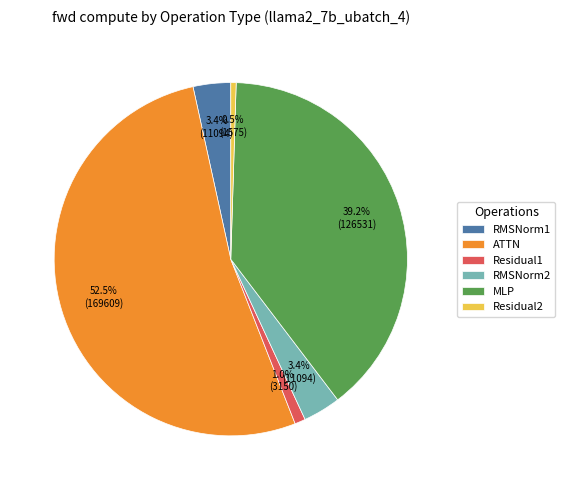

To the nearest percent, what is the average slice percentage?

17%